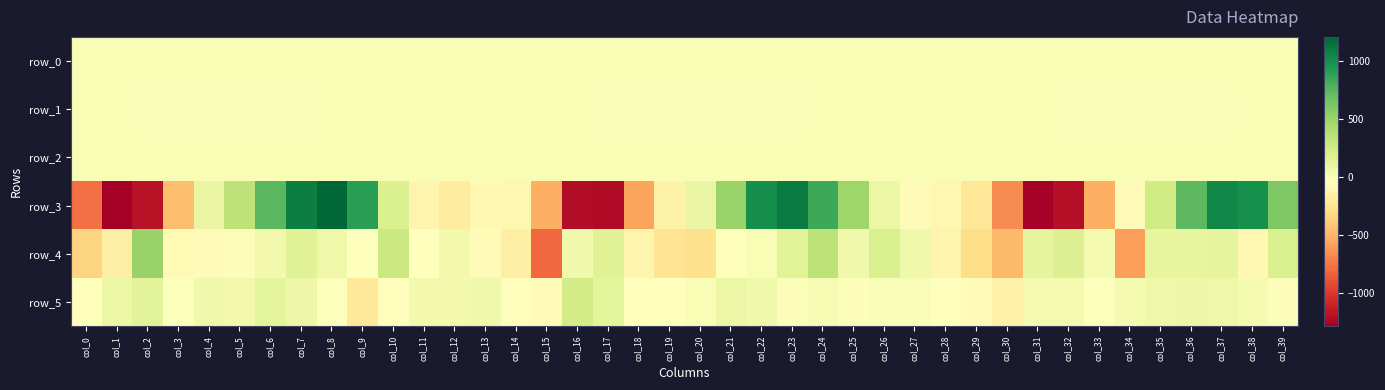

Reading right to left, what are all the values shown in this chart?

row_0: 0.1	0.1	0.0	0.0	0.0	-0.2	-0.1	0.0	0.3	0.0	-0.1	-0.1	-0.1	-0.1	-0.0	0.1	0.1	0.1	0.0	0.1	0.0	0.0	0.0	0.3	-0.0	-0.1	-0.1	-0.1	-0.1	-0.0	0.0	0.1	0.1	0.0	0.1	0.2	-0.0	0.2	0.2	0.0
row_1: -0.1	-0.4	-0.8	-0.9	-0.8	-0.9	-1.0	-0.8	-0.3	0.0	0.1	0.1	0.1	0.2	0.0	-0.2	-0.6	-0.9	-0.9	-0.7	-0.8	-1.0	-0.8	-0.3	0.1	0.1	0.1	0.1	0.2	0.3	-0.1	-0.5	-0.8	-0.9	-0.8	-0.9	-1.0	-0.9	-0.5	-0.1
row_2: 0.5	0.7	1.0	1.2	1.0	1.3	1.3	1.1	0.5	0.4	0.7	0.9	0.9	0.6	0.5	0.7	0.8	1.2	1.3	1.0	1.1	1.2	1.0	0.5	0.3	0.8	1.0	1.0	0.7	0.5	0.3	0.8	1.1	1.2	1.0	1.2	1.3	1.1	0.7	0.5
row_3: 603.3	989.6	1033.4	734.4	243.8	-68.4	-521.1	-1205.0	-1267.3	-665.3	-233.1	-98.8	-74.9	86.0	476.9	837.2	1091.1	998.9	502.0	91.3	-143.9	-573.6	-1221.3	-1213.8	-522.4	-104.1	-91.2	-176.0	-123.6	186.4	905.7	1204.0	1079.2	739.3	338.8	88.6	-451.0	-1178.6	-1282.8	-776.3
row_4: 195.4	-89.8	120.2	115.7	115.5	-592.8	33.3	182.2	121.0	-471.6	-292.7	-122.7	48.3	195.9	56.3	349.1	152.6	2.4	-36.4	-278.8	-244.0	-126.5	155.8	54.2	-803.7	-164.5	-63.5	45.4	-36.7	277.0	-31.2	59.1	155.0	44.7	-19.5	-65.1	-86.0	508.6	-171.4	-341.9
row_5: -16.8	23.8	58.0	68.7	66.7	27.2	-25.1	33.4	37.3	-150.3	-74.5	-40.5	-6.4	-1.3	-16.5	14.9	-19.5	53.6	86.6	6.0	-36.6	-55.3	128.5	237.9	-76.0	-53.6	51.6	41.5	41.0	-58.0	-221.4	-22.8	74.1	133.5	46.0	48.3	-25.8	140.6	83.3	-37.6